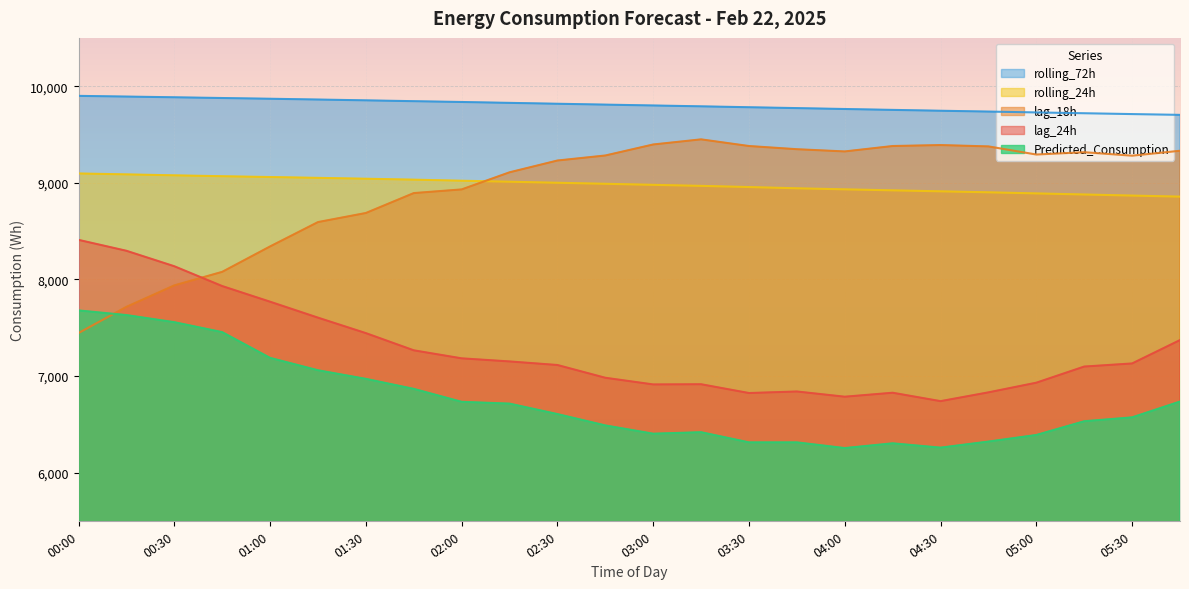

What is the difference between the second highest and second lowest values in the lag_18h series?

1680.0